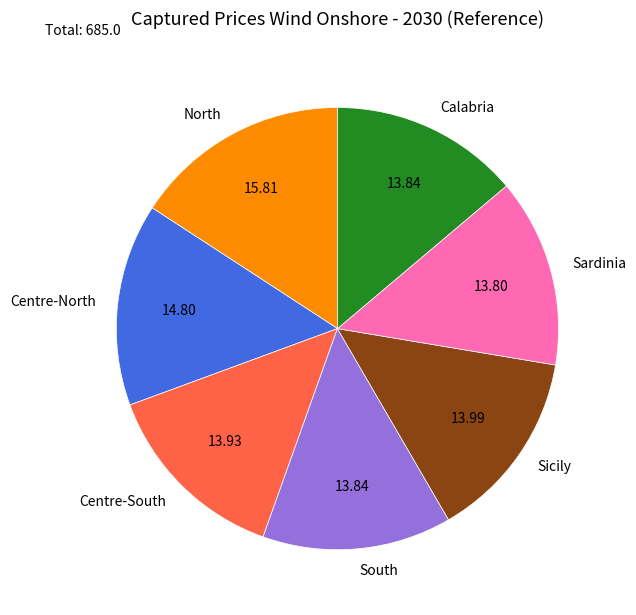

Is there any slice that represents more than half of the pie?

No